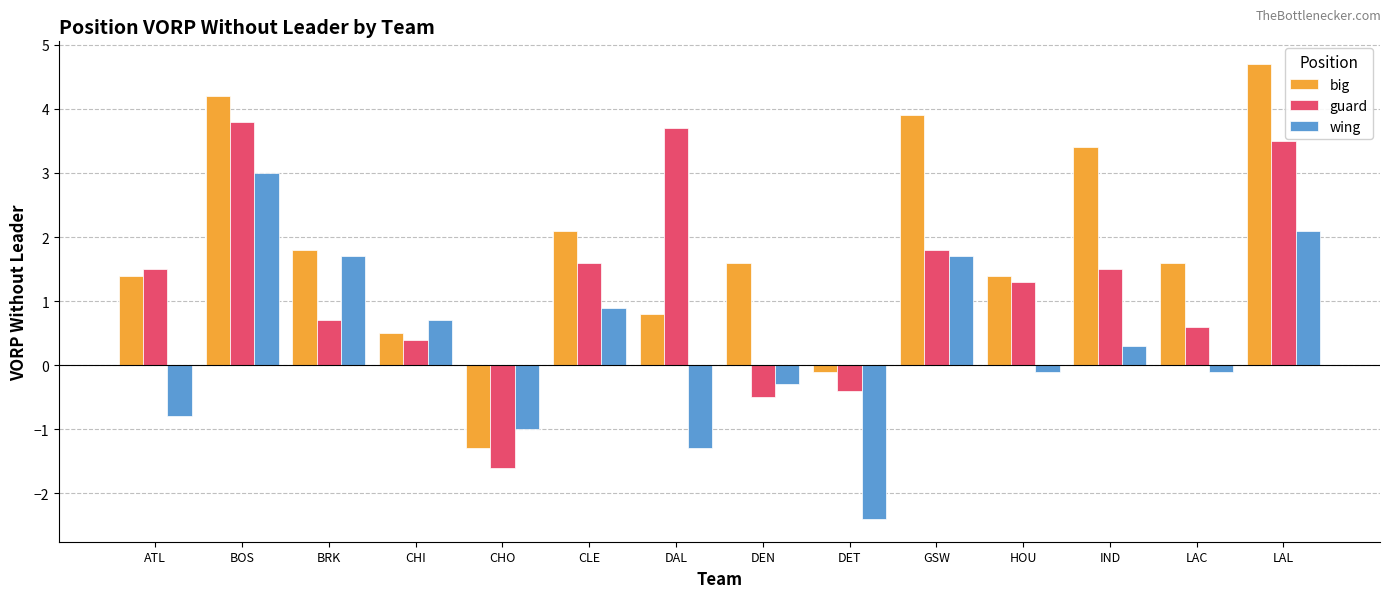

What is the difference between the maximum and second lowest values in the guard series?

4.3